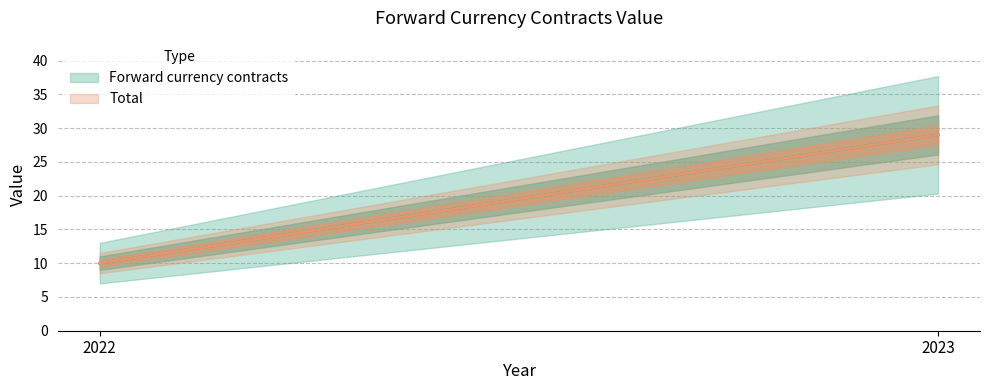

What is the sum of all Total values?

39